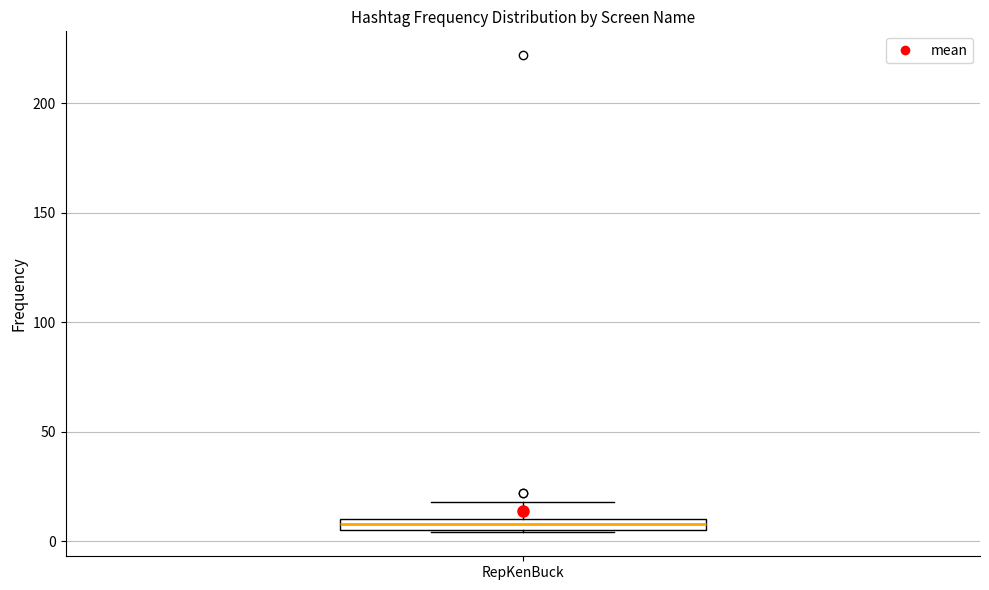

Where is the upper edge of the box for RepKenBuck on the y-axis? The values are not printed on the chart, so give them approximately, as read against the axis.

10